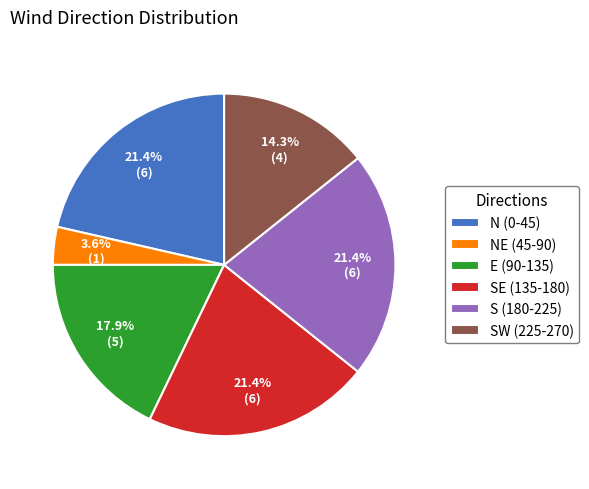

What is the ratio of the value at SW (225-270) to the value at E (90-135)?

0.8